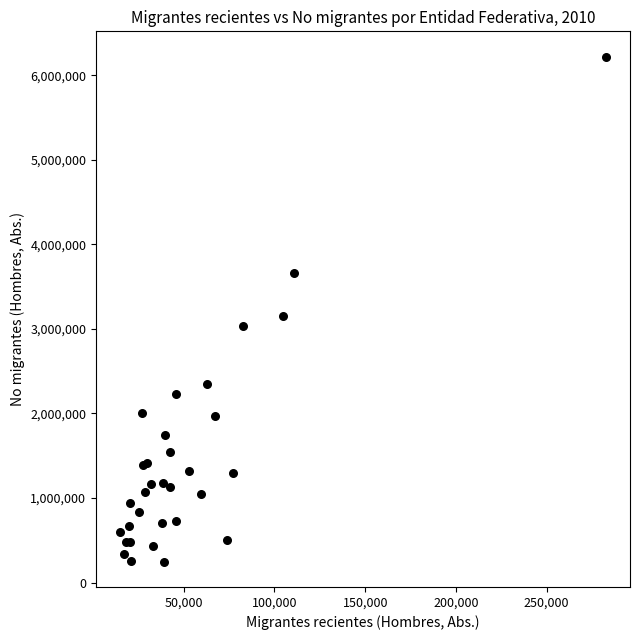

What Y value in the scatter plot is closest to 3232952?

3149824